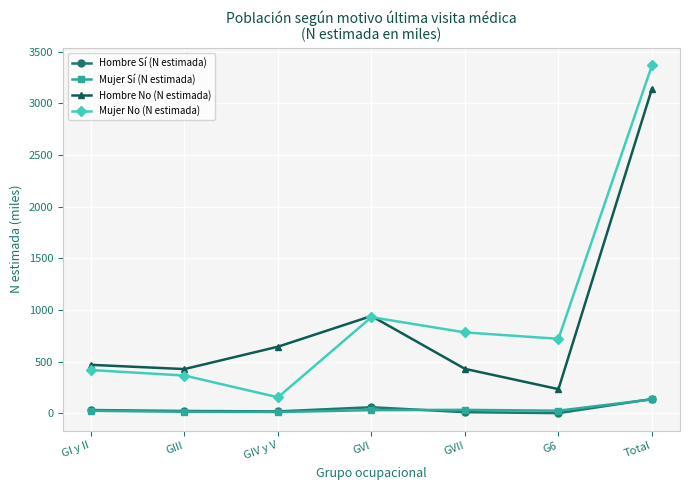

Is the value of Hombre No (N estimada) at GIII greater than the value of Hombre Sí (N estimada) at Total?

Yes